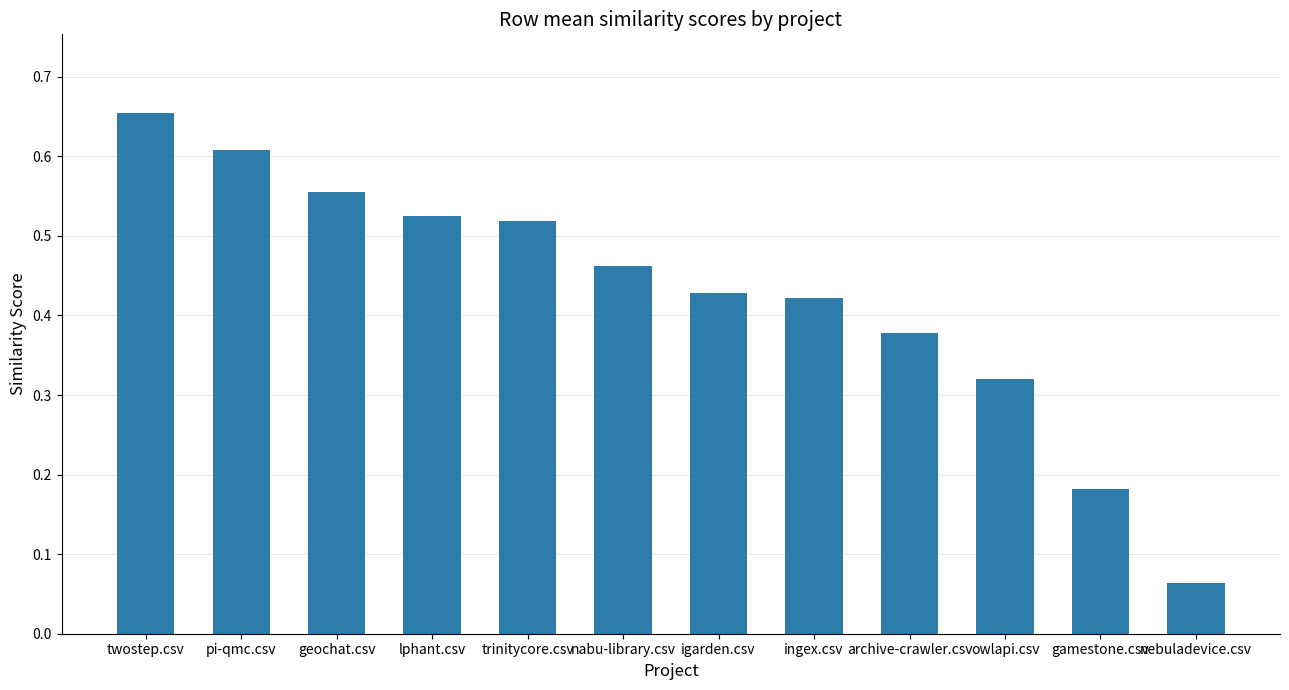

What is the sum of all values?

5.1